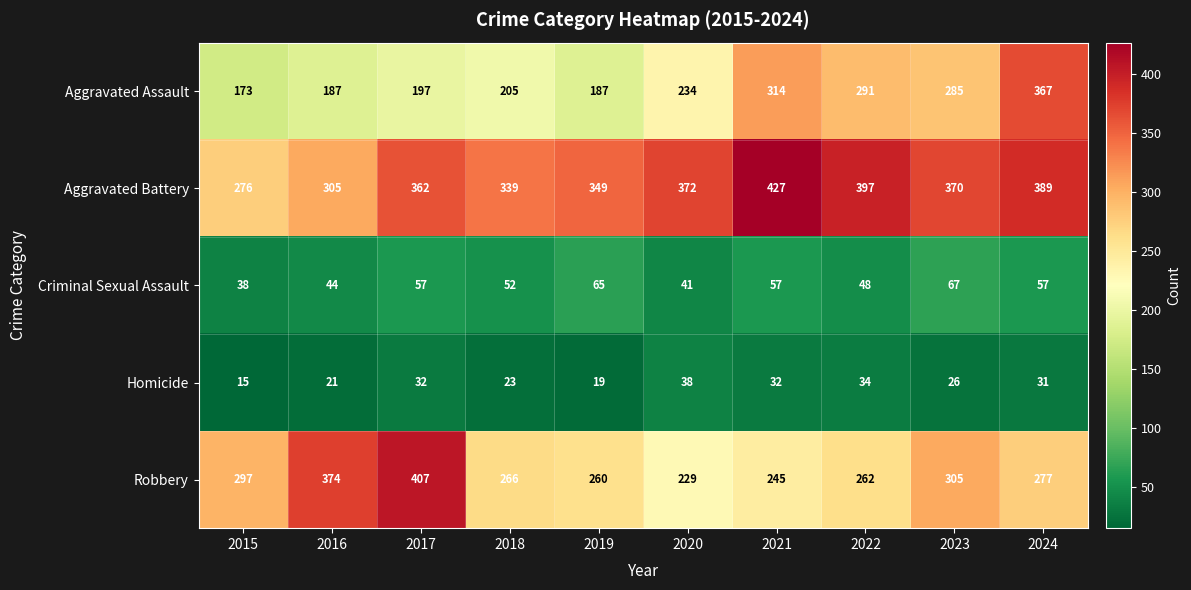

Between 2018 and 2019, which series saw the biggest shift?

Aggravated Assault